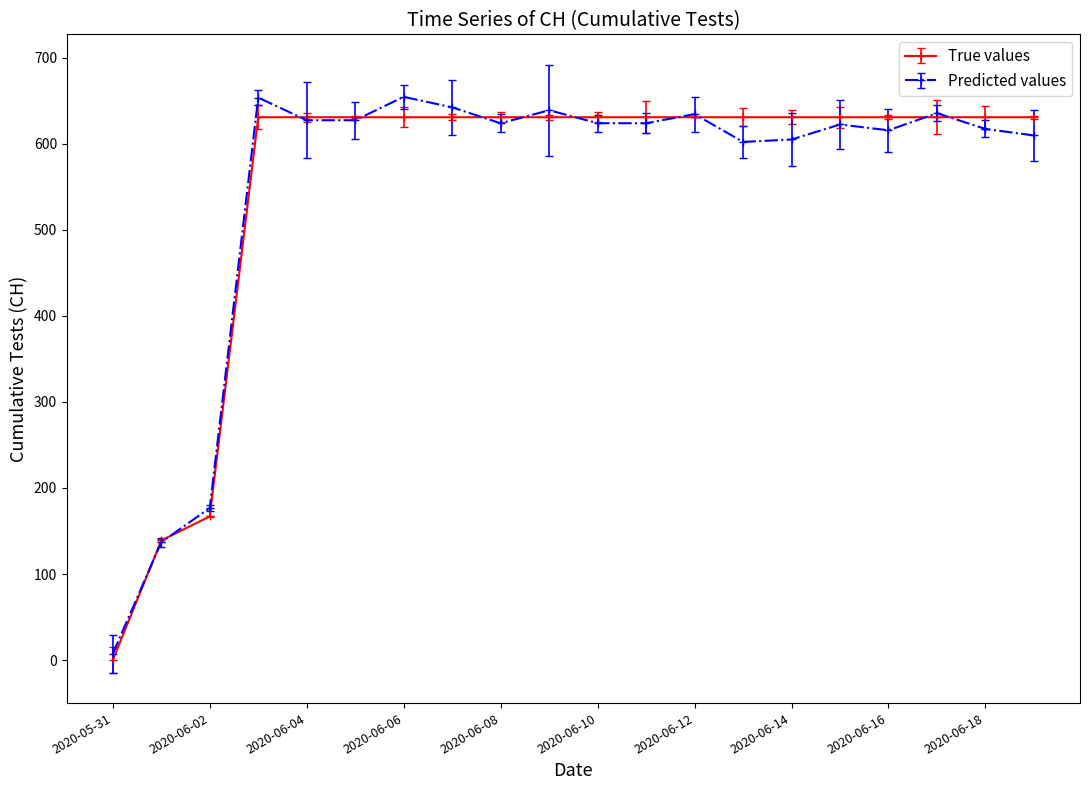

What is the value of the True values point at the 10th from the left?

631.0